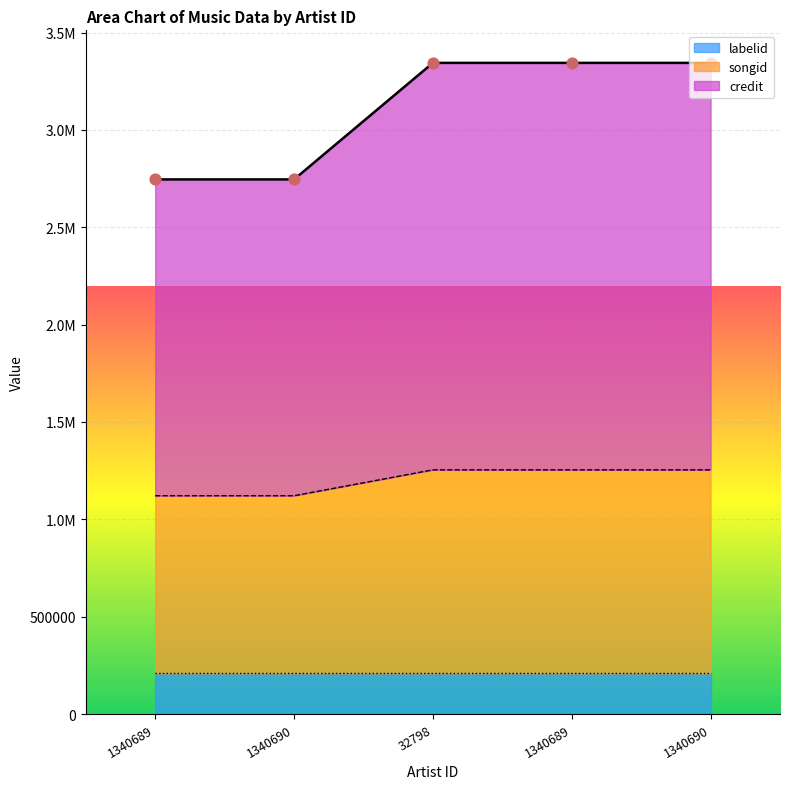

Is the value of credit at 1340690 greater than the value of songid at 32798?

No